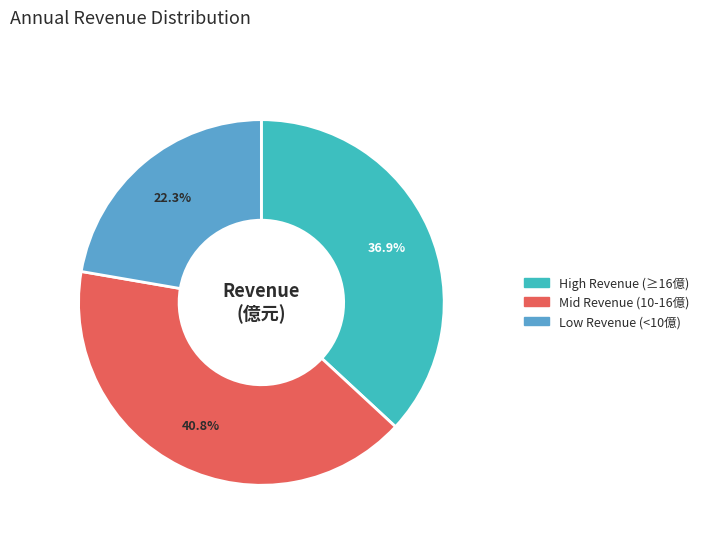

Which category has the smallest portion of the pie?

Low Revenue (<10億)